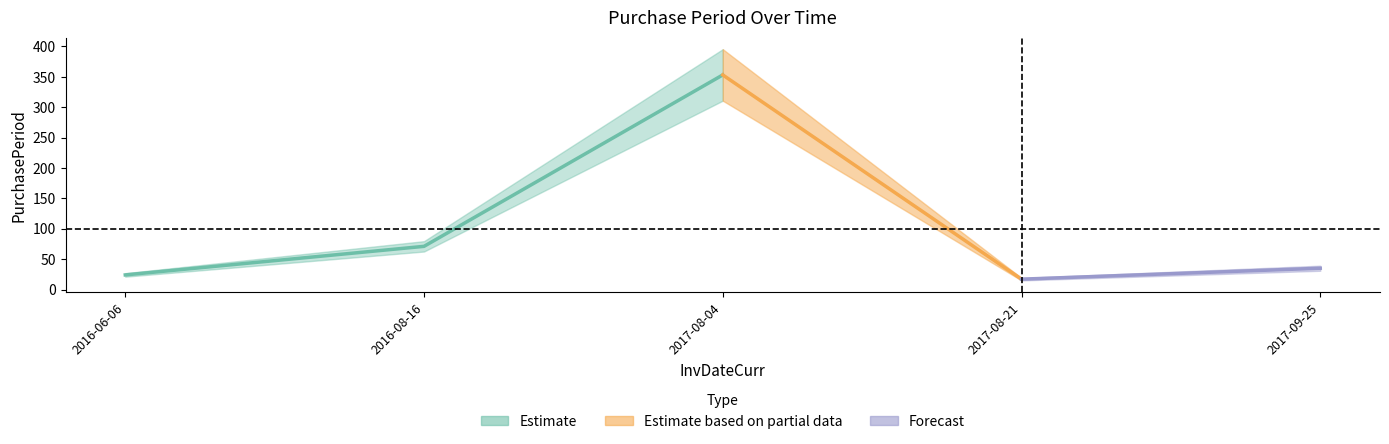

What is the minimum value shown in the chart?

17